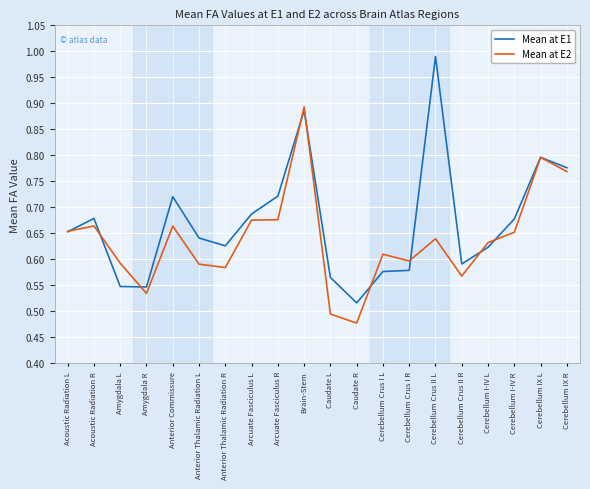

Where is Mean at E1 nearest to the value 0?

Caudate R